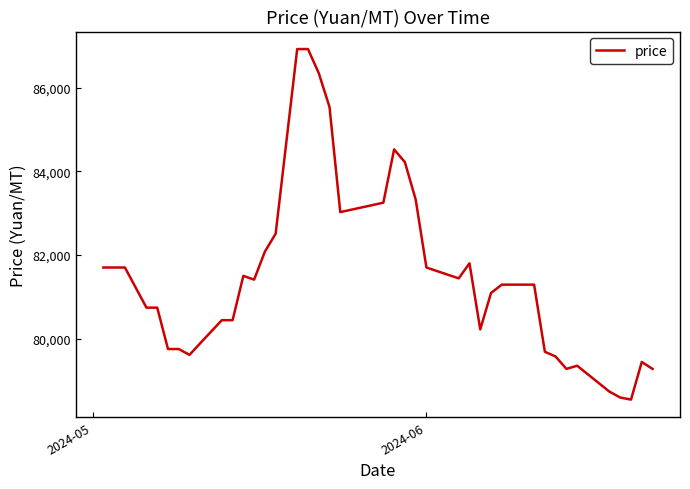

What is the difference between the maximum and minimum values?

8385